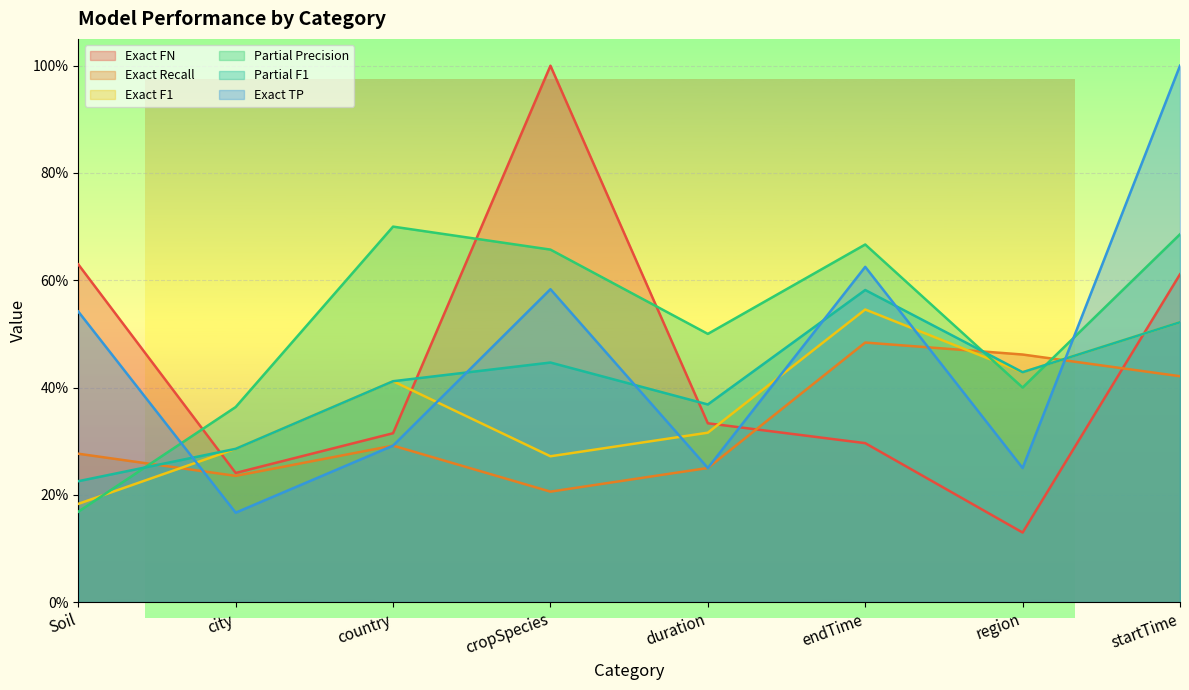

Rank the categories by Exact F1 value from highest to lowest.

endTime, startTime, region, country, duration, city, cropSpecies, Soil